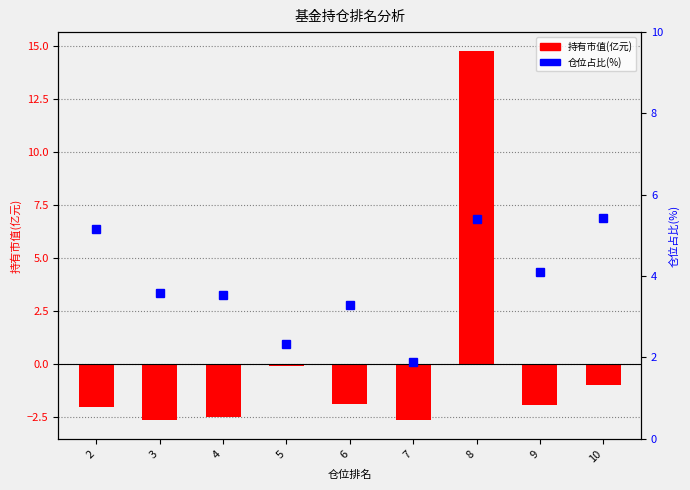

What value does the 持有市值(亿元) series have at 3?

-2.7